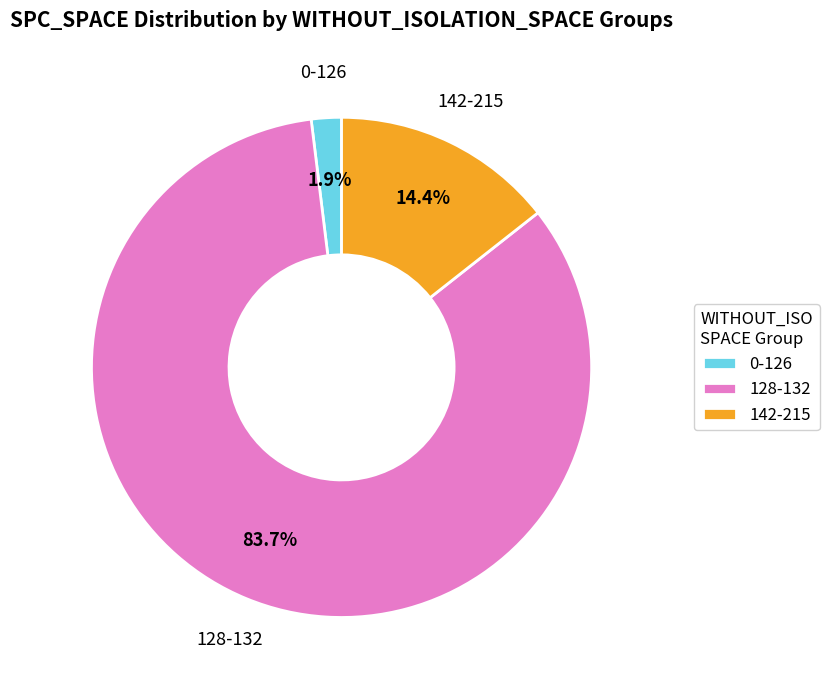

Which has a higher value, 128-132 or 142-215?

128-132